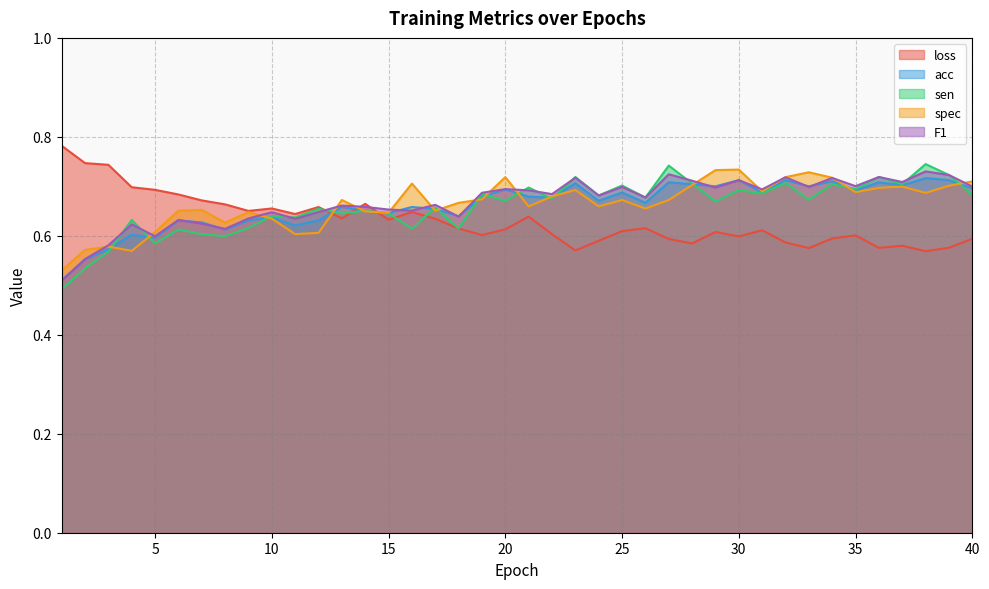

Does the chart have visible grid lines?

Yes